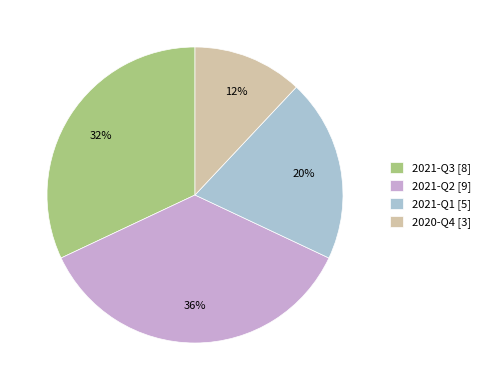

True or false: 2021-Q1 accounts for 5% of the total.

False